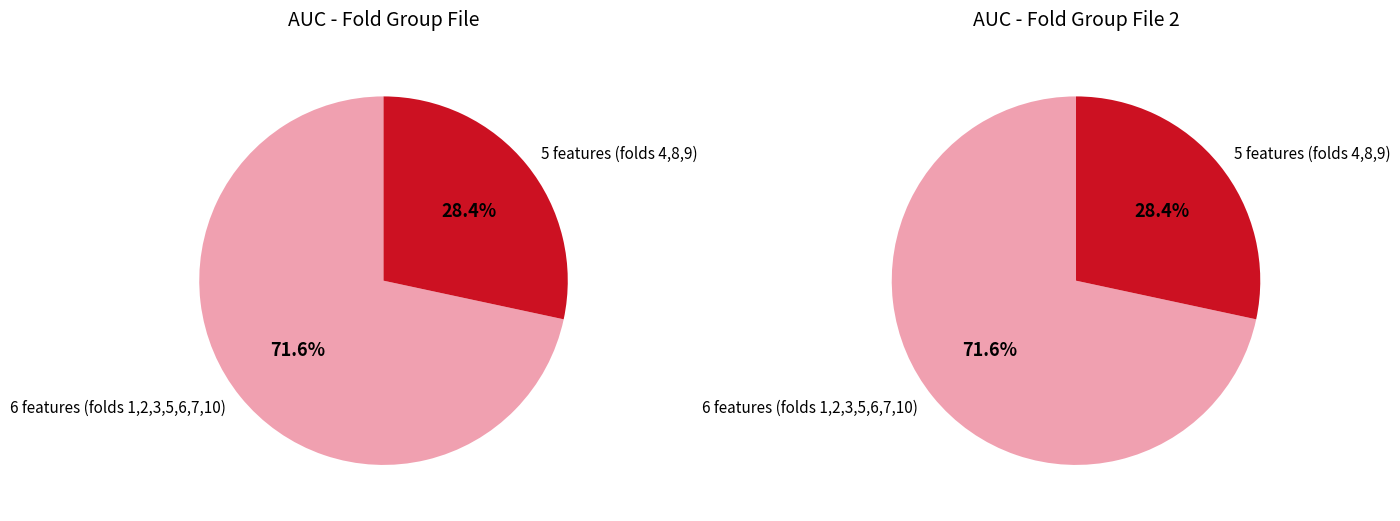

To the nearest percent, what is the combined percentage of 7 and 4?

20%